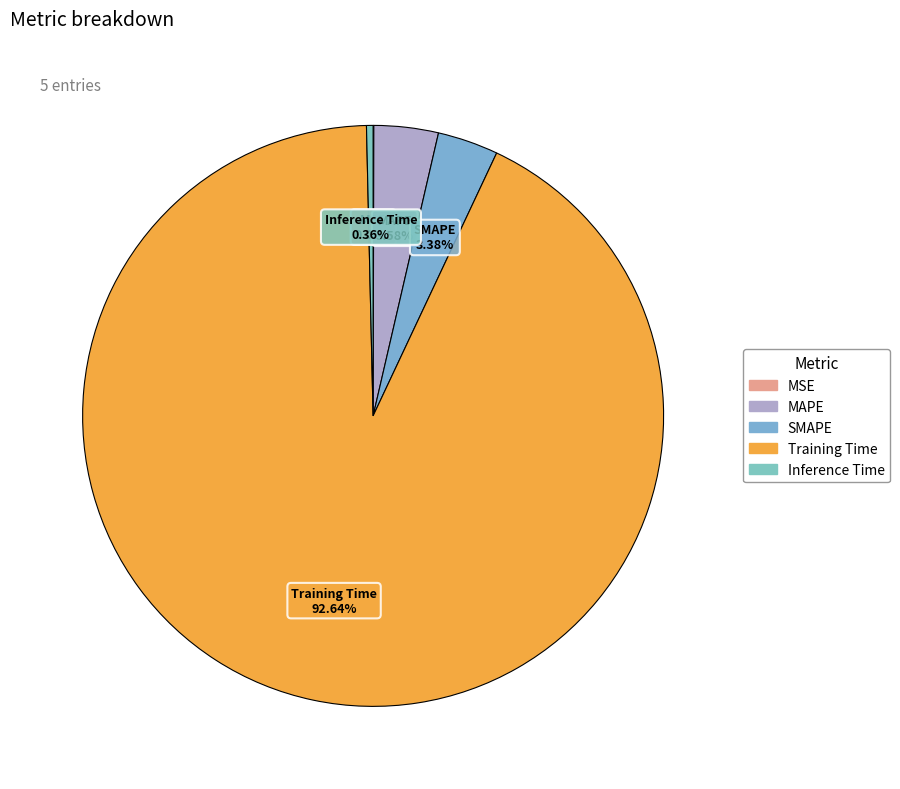

Does any single category account for the majority?

Yes